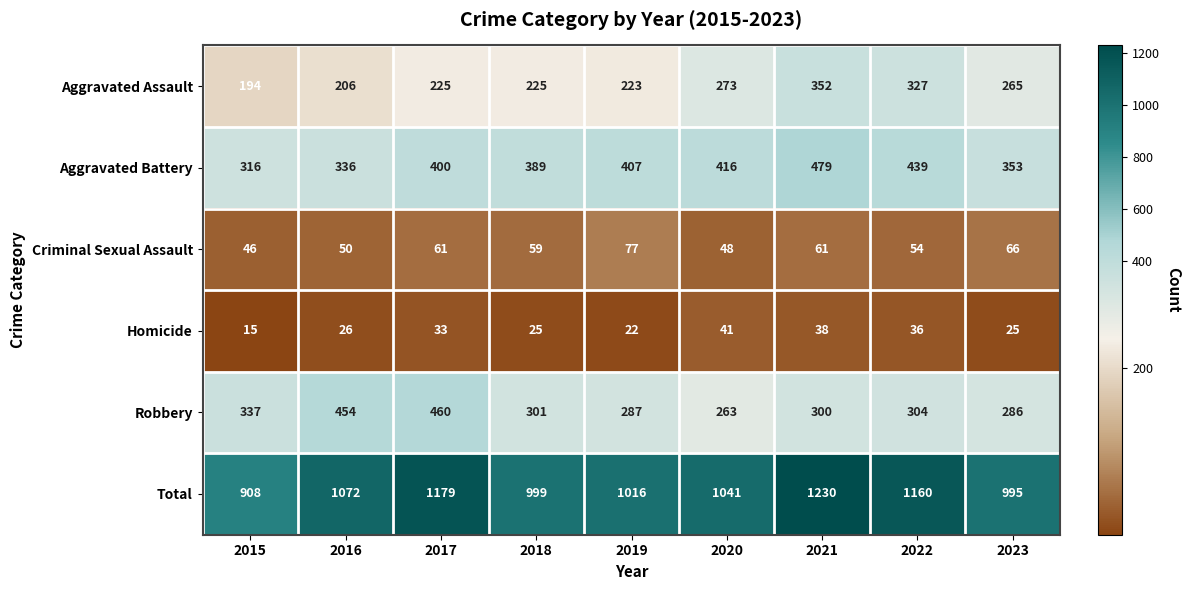

At which label does Total first exceed 1041?

2016